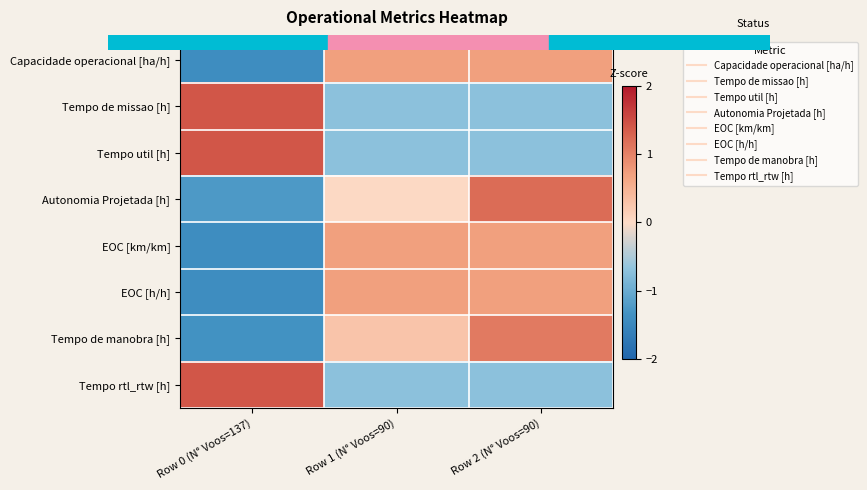

How many categories are shown in the chart?

3